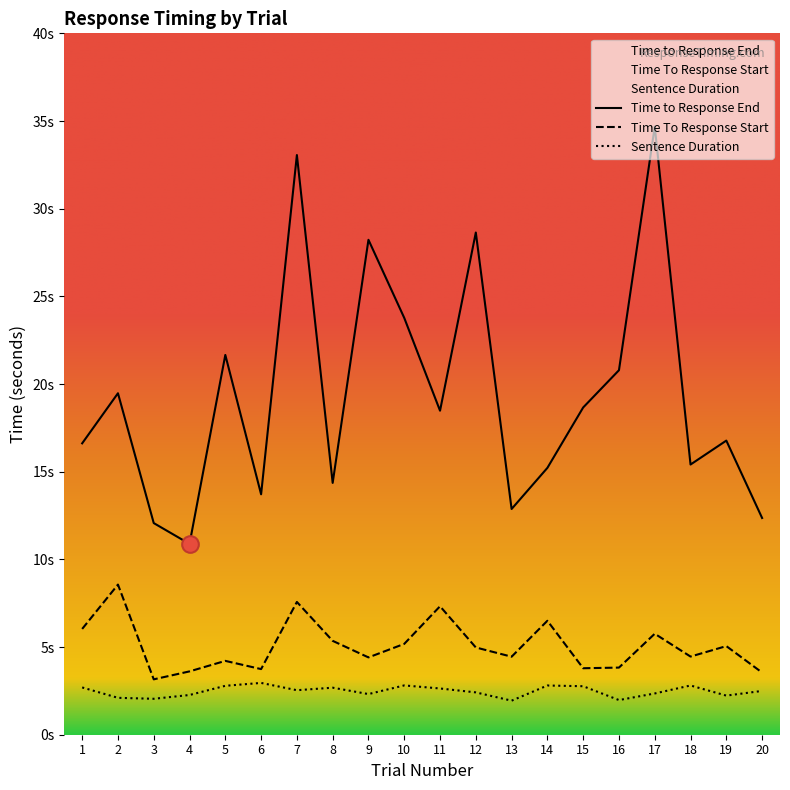

Where is Sentence Duration nearest to the value 2?

16